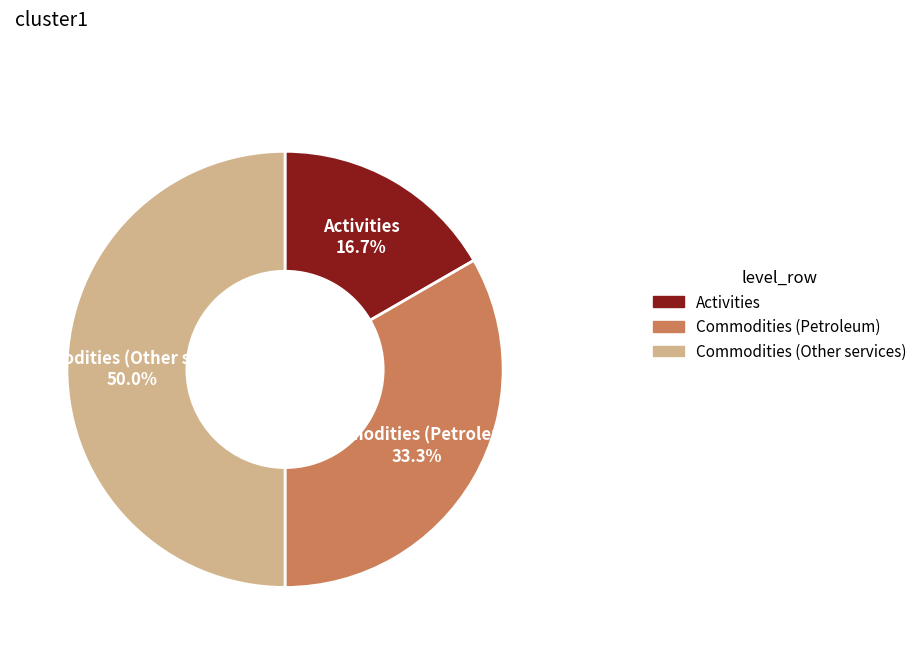

Approximately how many times larger is the value at Activities compared to Commodities (Other services)?

0.3